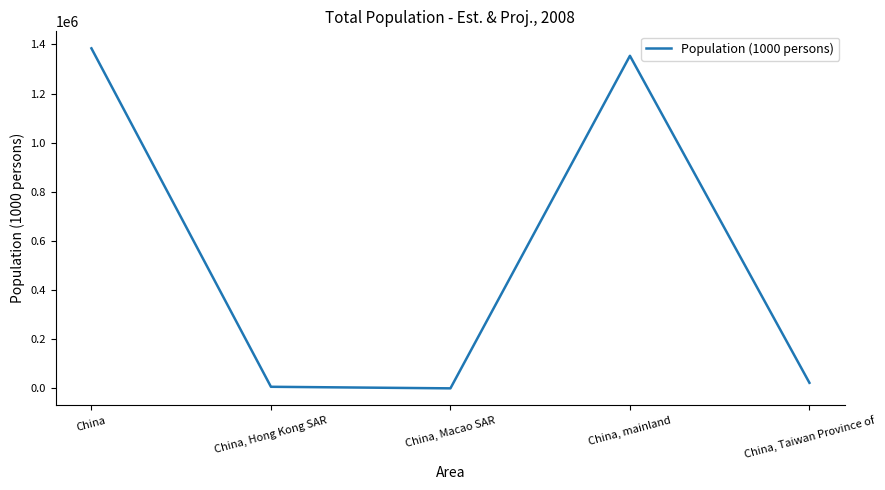

What is the maximum value shown in the chart?

1383985.6